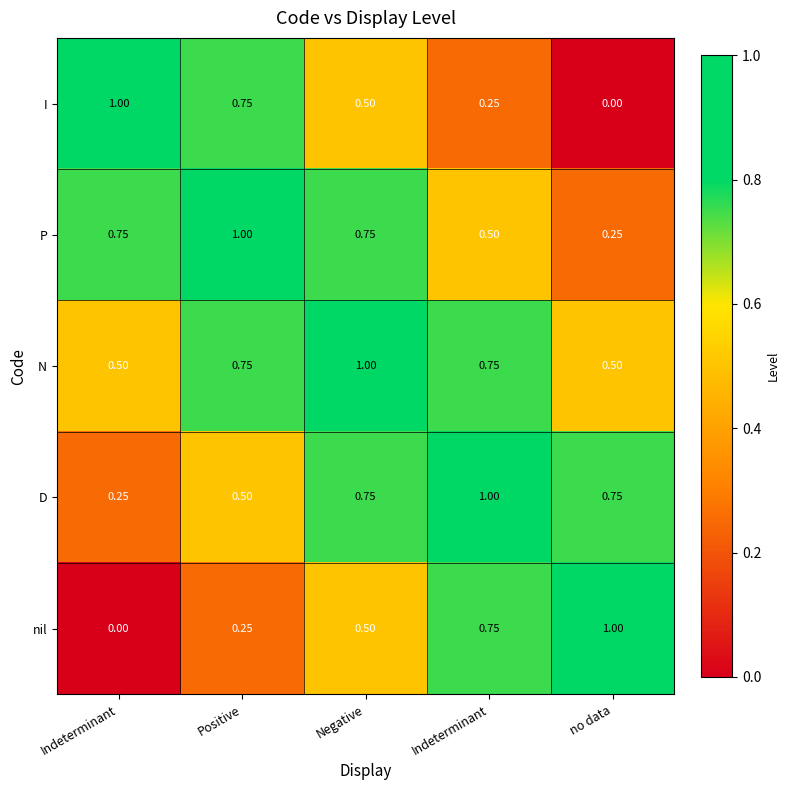

Reading left to right, transcribe all the data shown in this chart.

I: Indeterminant=1.0	Positive=0.8	Negative=0.5	Indeterminant=0.2	no data=0.0
P: Indeterminant=0.8	Positive=1.0	Negative=0.8	Indeterminant=0.5	no data=0.2
N: Indeterminant=0.5	Positive=0.8	Negative=1.0	Indeterminant=0.8	no data=0.5
D: Indeterminant=0.2	Positive=0.5	Negative=0.8	Indeterminant=1.0	no data=0.8
nil: Indeterminant=0.0	Positive=0.2	Negative=0.5	Indeterminant=0.8	no data=1.0